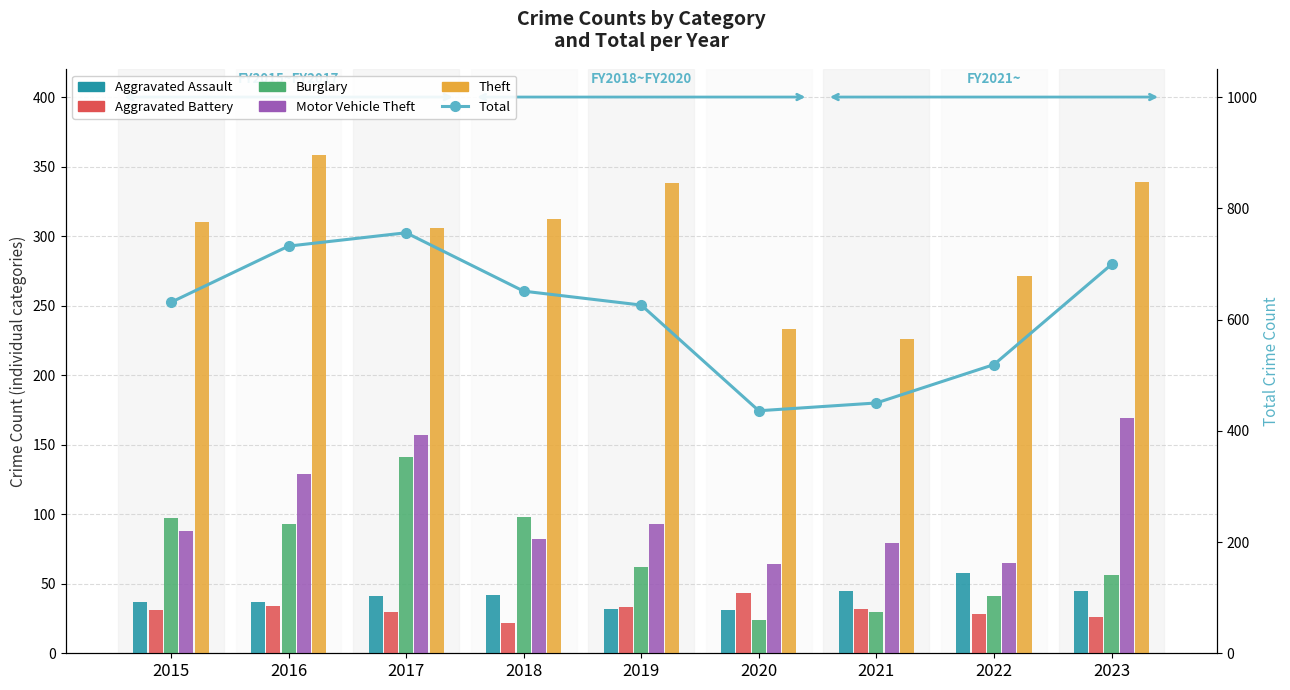

What are all the series names shown in the legend?

Aggravated Assault, Aggravated Battery, Burglary, Motor Vehicle Theft, Theft, Total